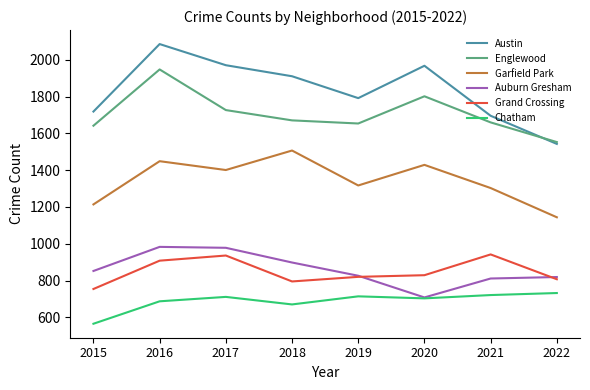

True or false: Garfield Park and Auburn Gresham cross at least once.

False